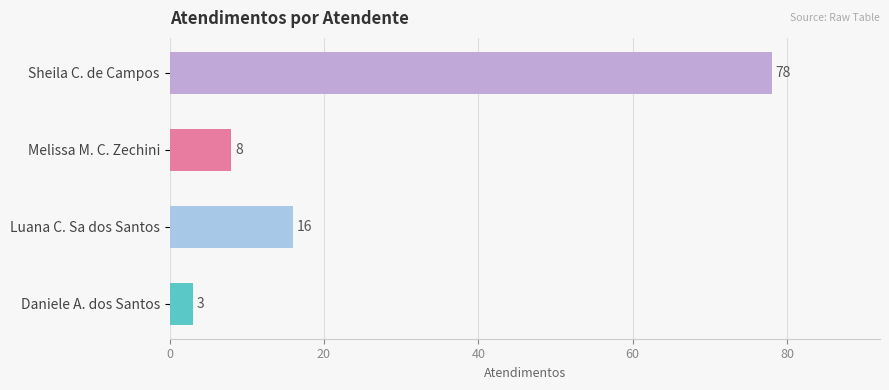

Reading bottom to top, transcribe all the data shown in this chart.

3	16	8	78